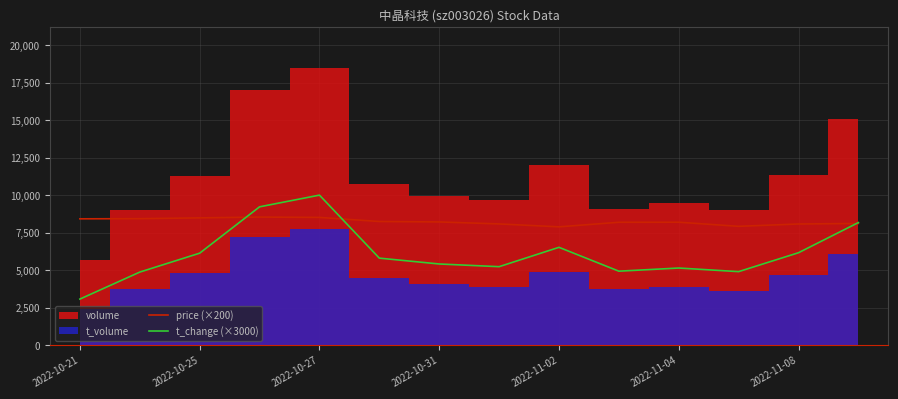

The value of t_change (×3000) at 2022-10-27 is 15795.9. True or false?

False